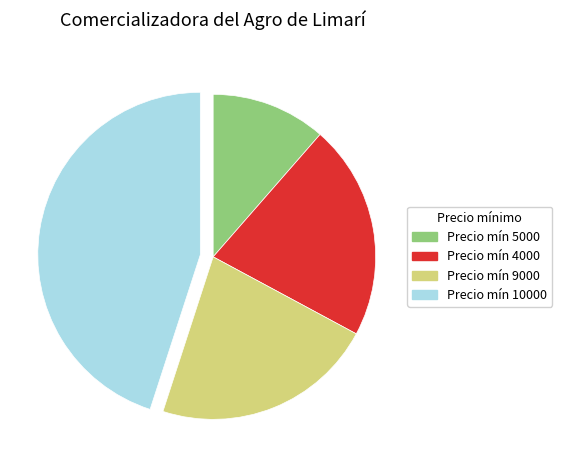

Which slice is the largest?

Precio mín 10000